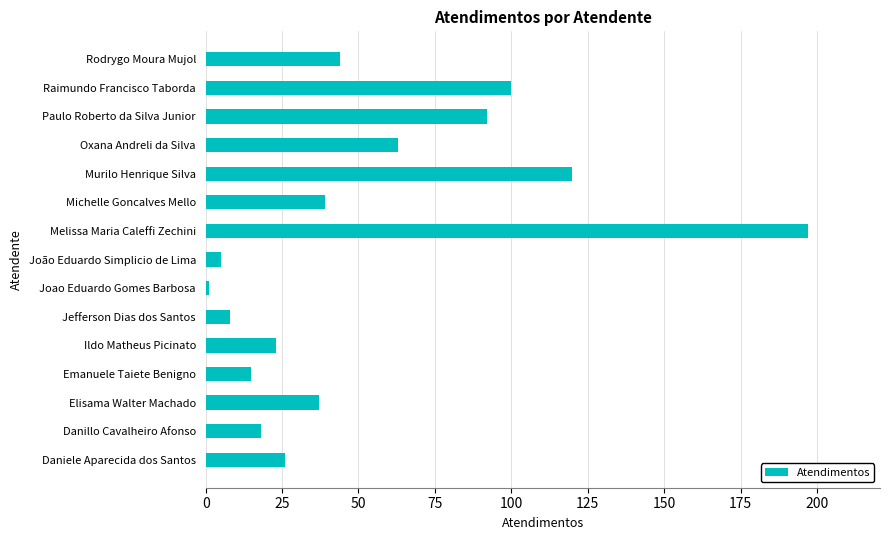

Between João Eduardo Simplicio de Lima and Emanuele Taiete Benigno, which is larger?

Emanuele Taiete Benigno